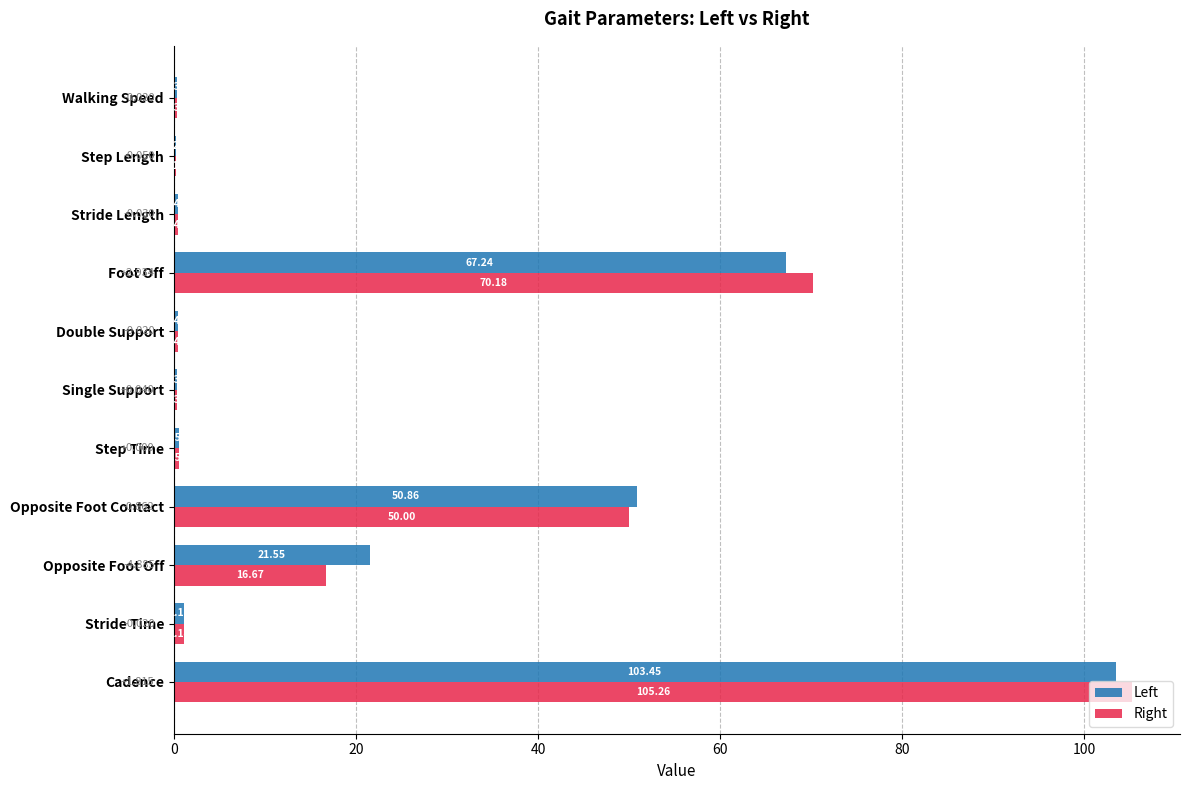

Where is Left nearest to the value 51?

Opposite Foot Contact